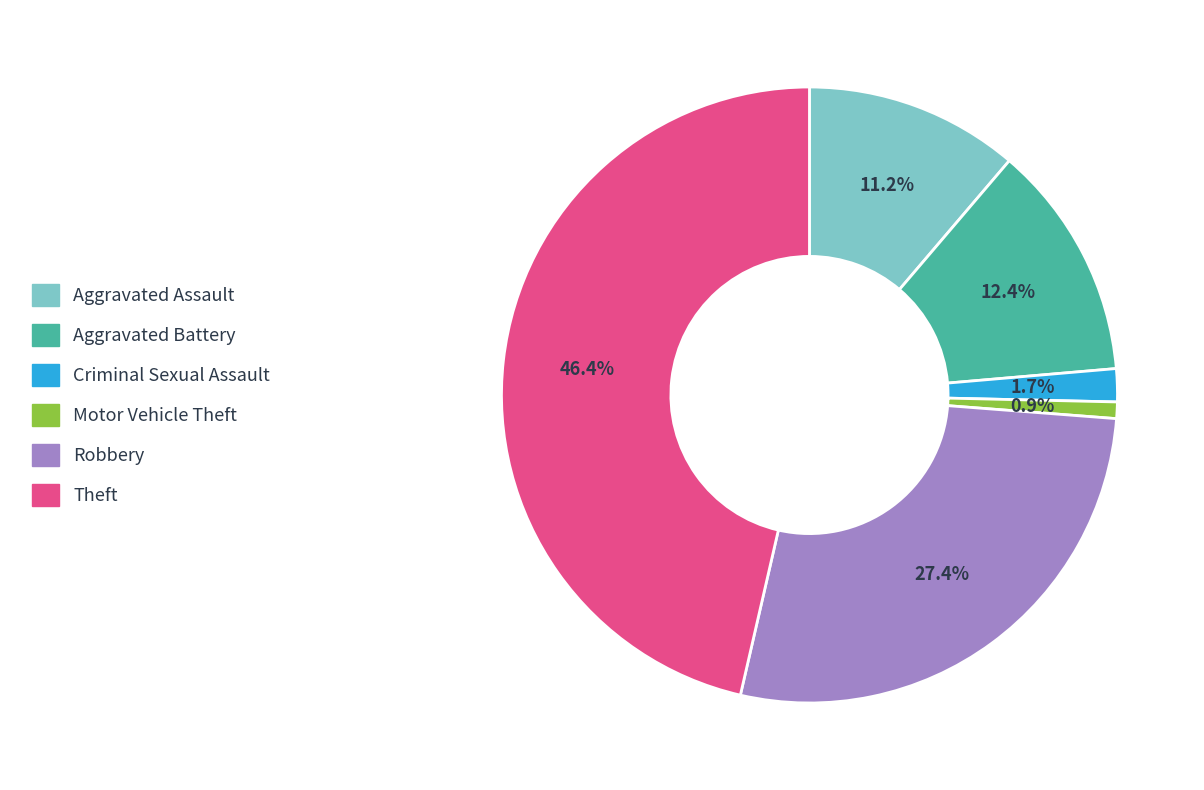

Is there any slice that represents more than half of the pie?

No